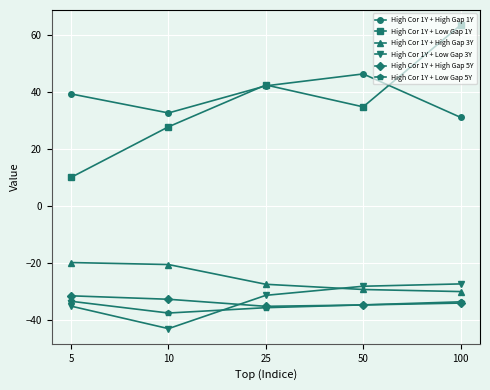

Is it true that High Cor 1Y + High Gap 3Y equals -11.9 at 10?

False